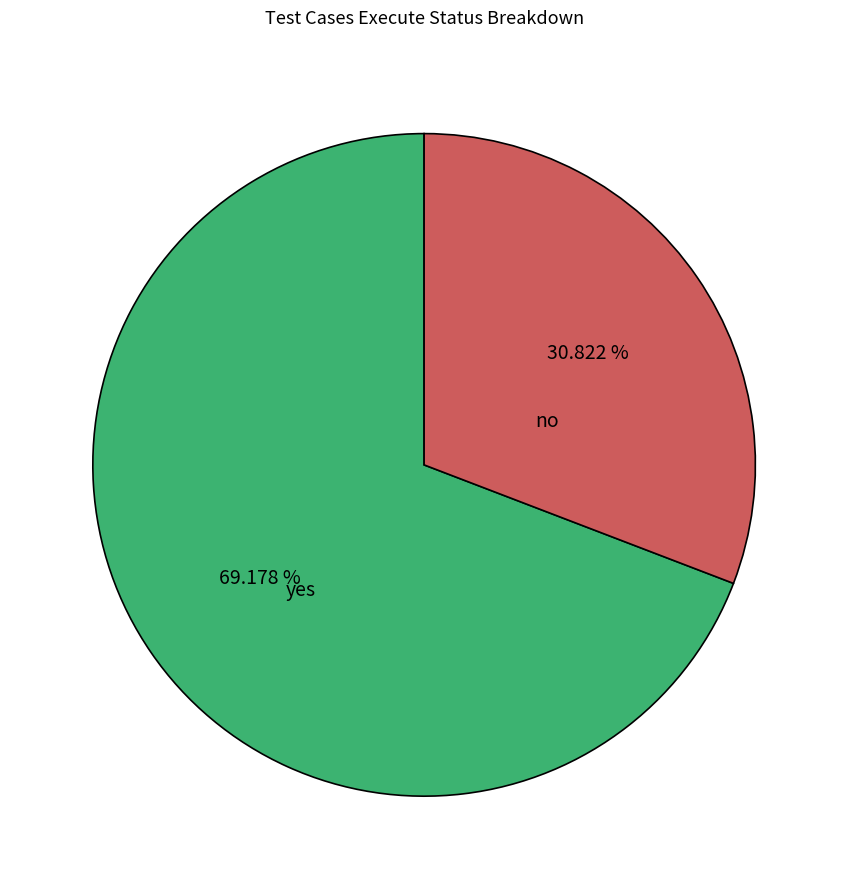

What percentage is the yes slice, to the nearest percent?

69%